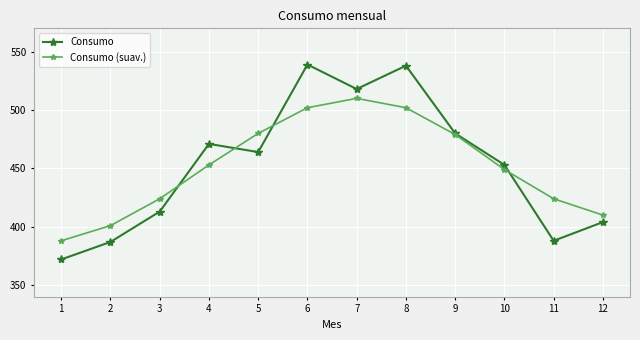

Is the value of Consumo (suav.) at 9 greater than the value of Consumo at 1?

Yes